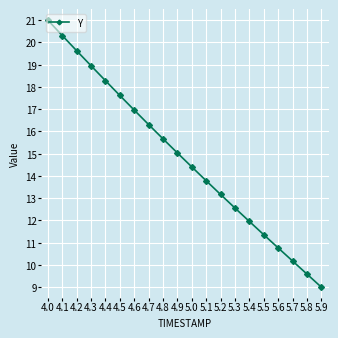

What is the sum of the values at 4.5 and 5.1?

31.4